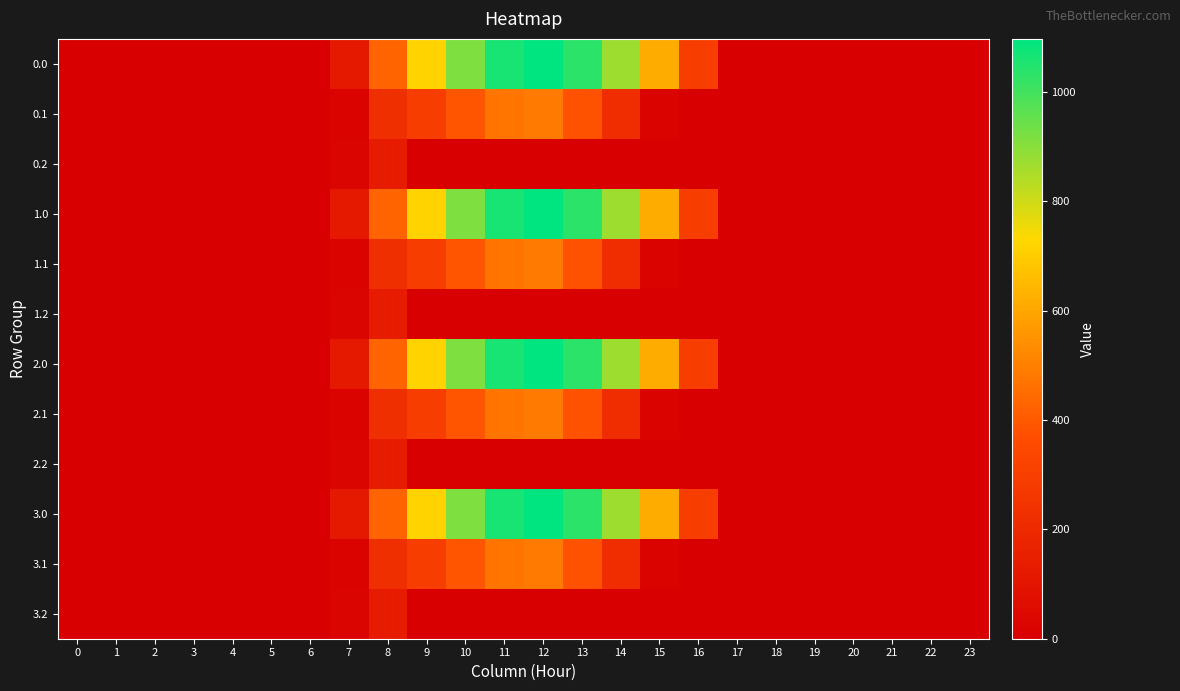

How many data points does each series have?

24